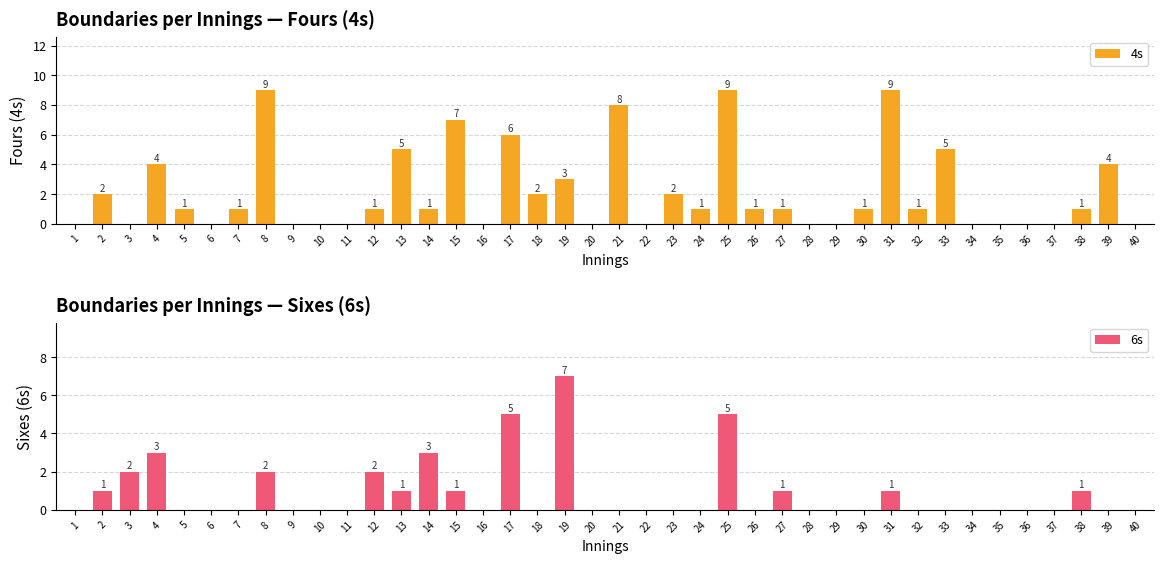

Does the chart contain any negative values?

No